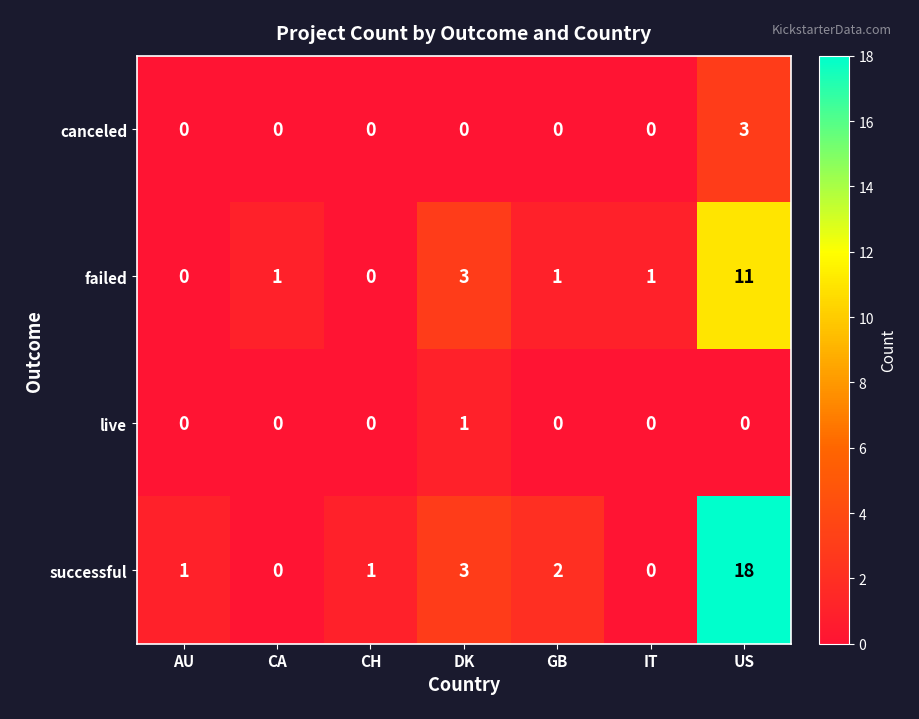

Which label corresponds to the largest value in the chart?

US